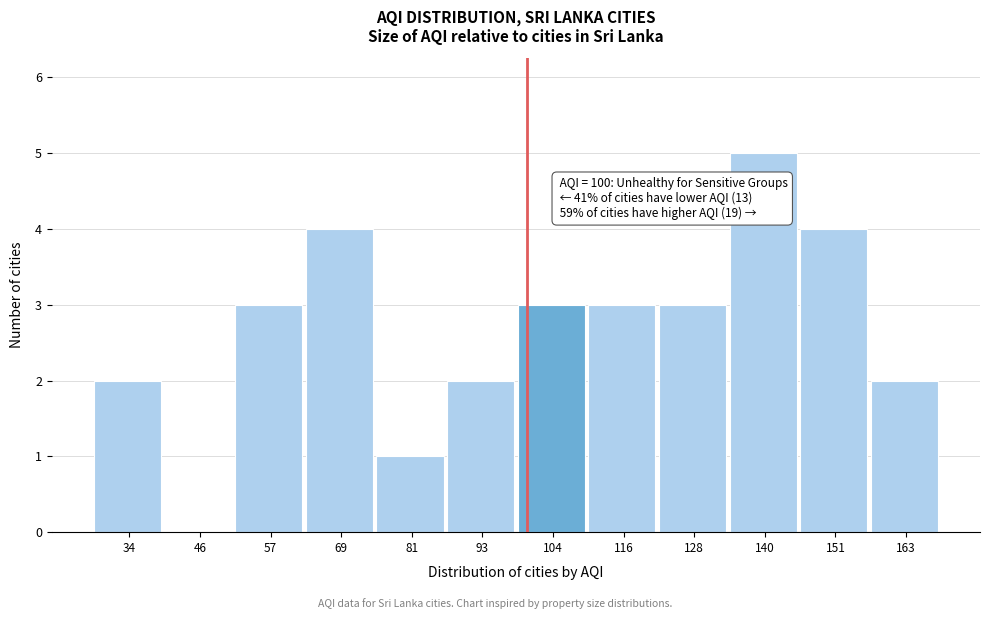

Which range on the x-axis has the tallest bar?

134 to 146